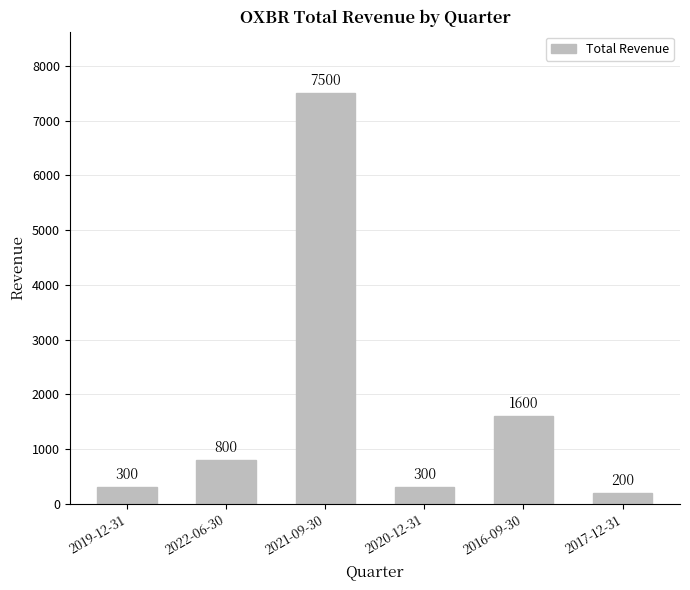

Reading right to left, list all the values displayed in this chart.

200	1600	300	7500	800	300